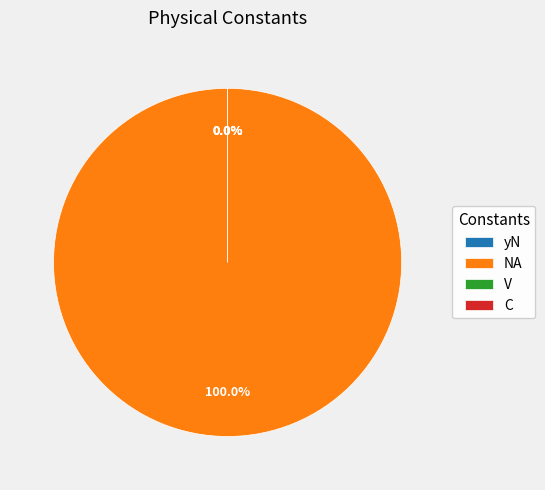

To the nearest percent, what is the average slice percentage?

25%